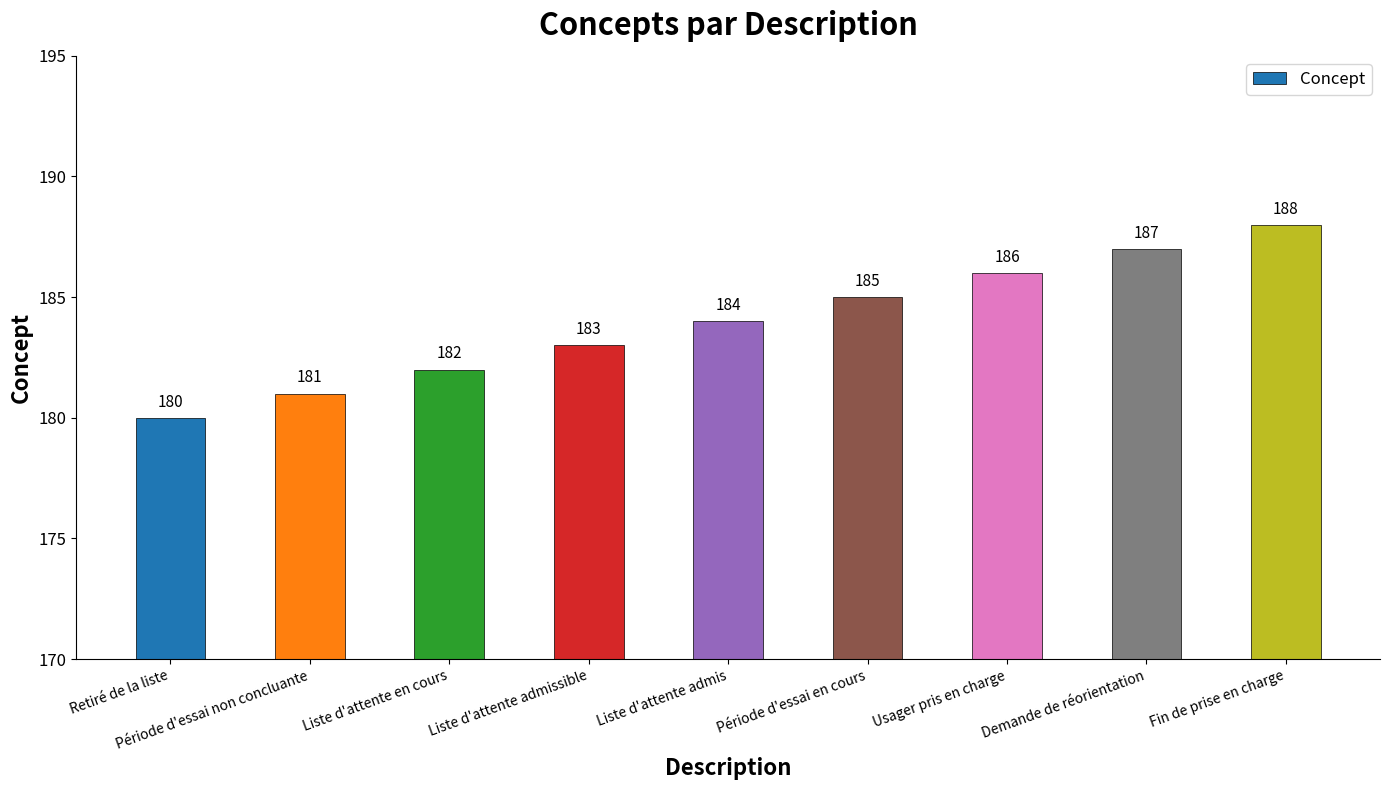

How many series are shown in this chart?

1